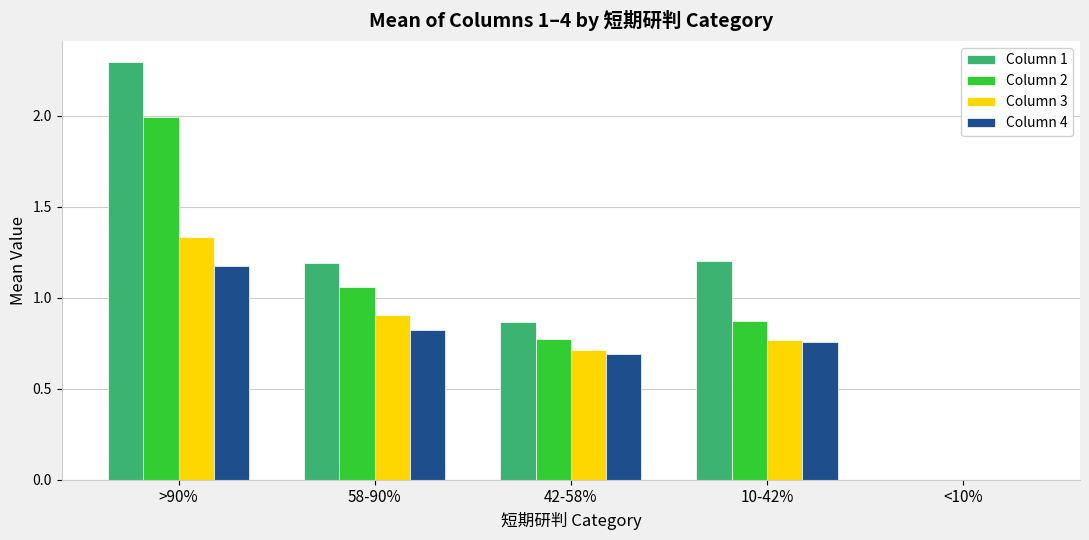

Is it true that Column 2 equals 0.9 at 10-42%?

True